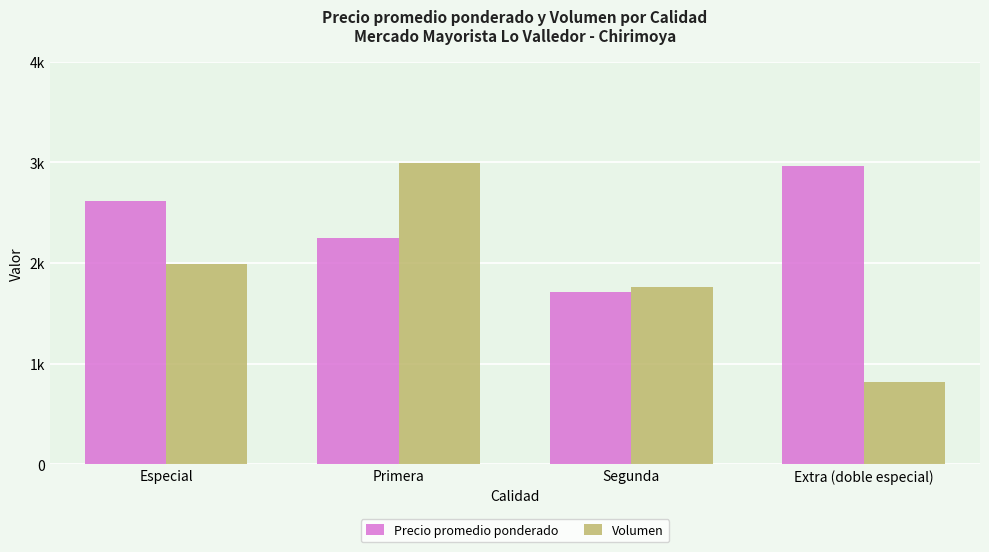

What is the average value of the Precio promedio ponderado series?

2384